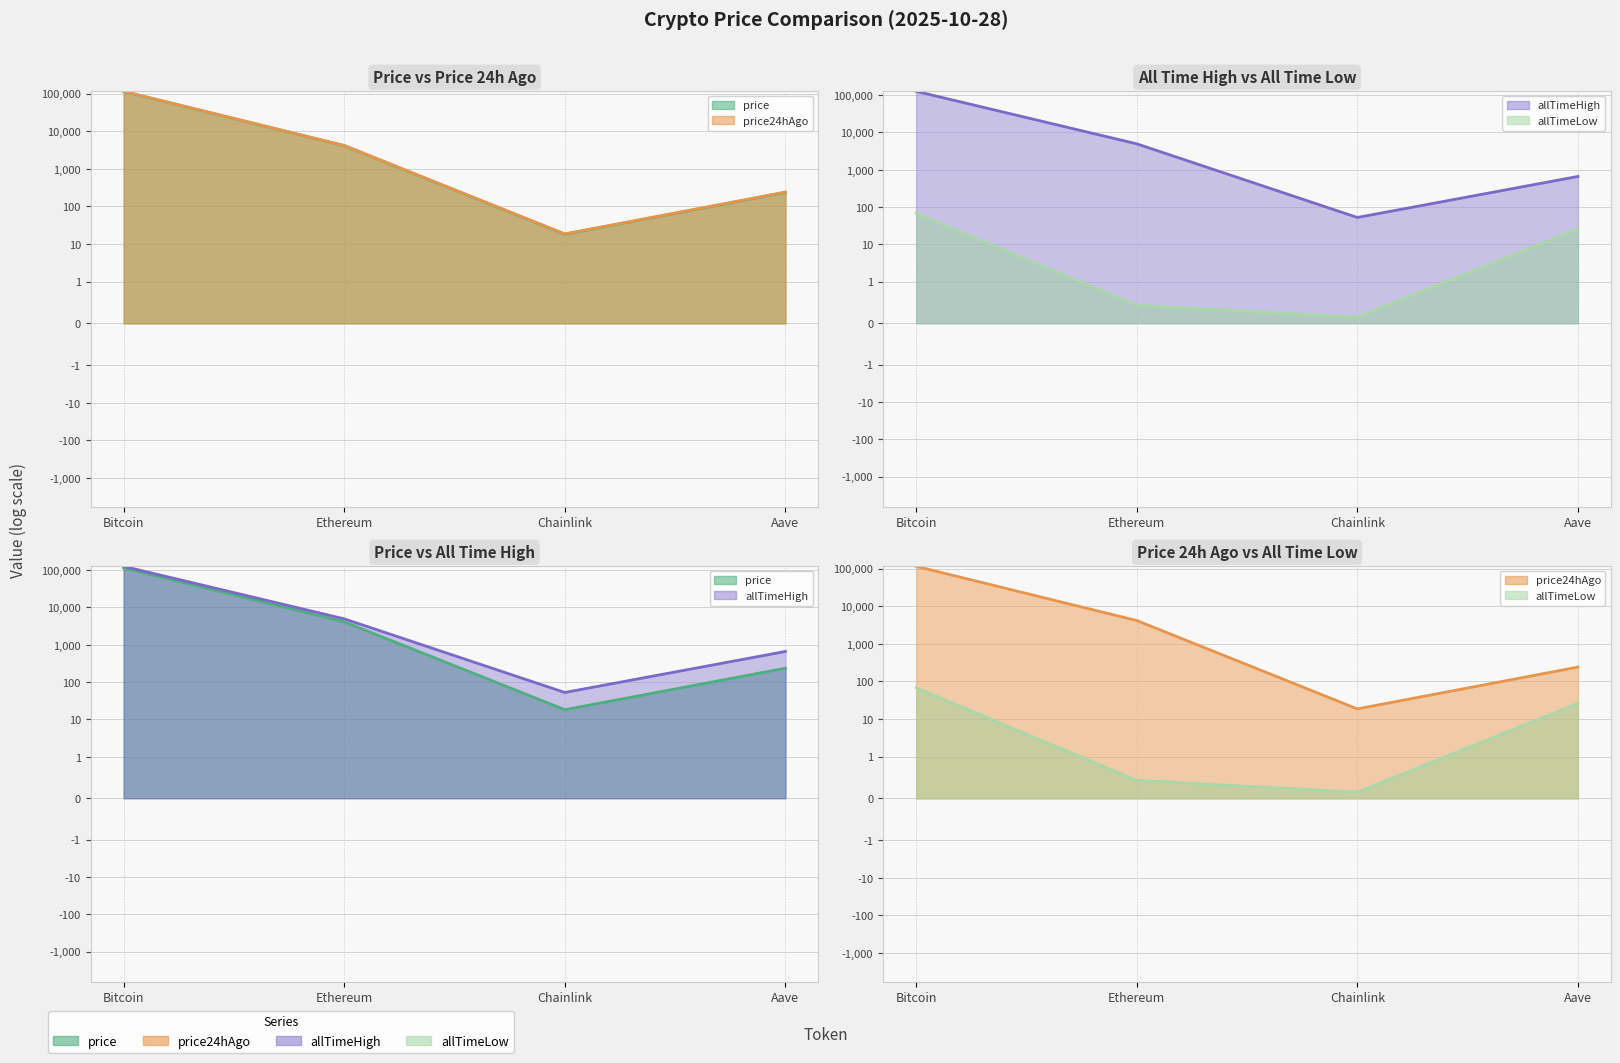

What is the average value of the allTimeLow series?

23.6